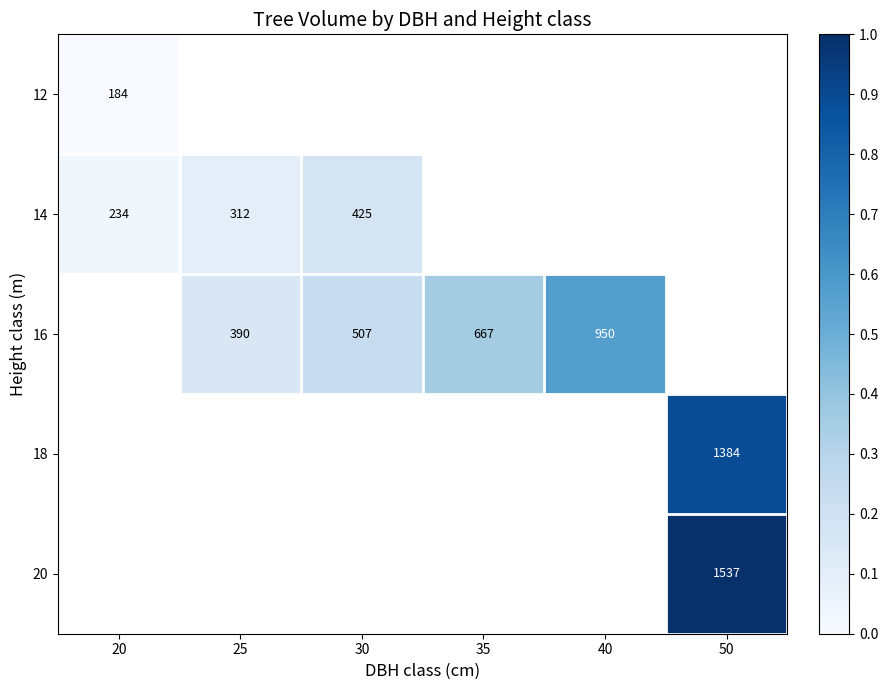

At how many categories does at least one series exceed 0?

6